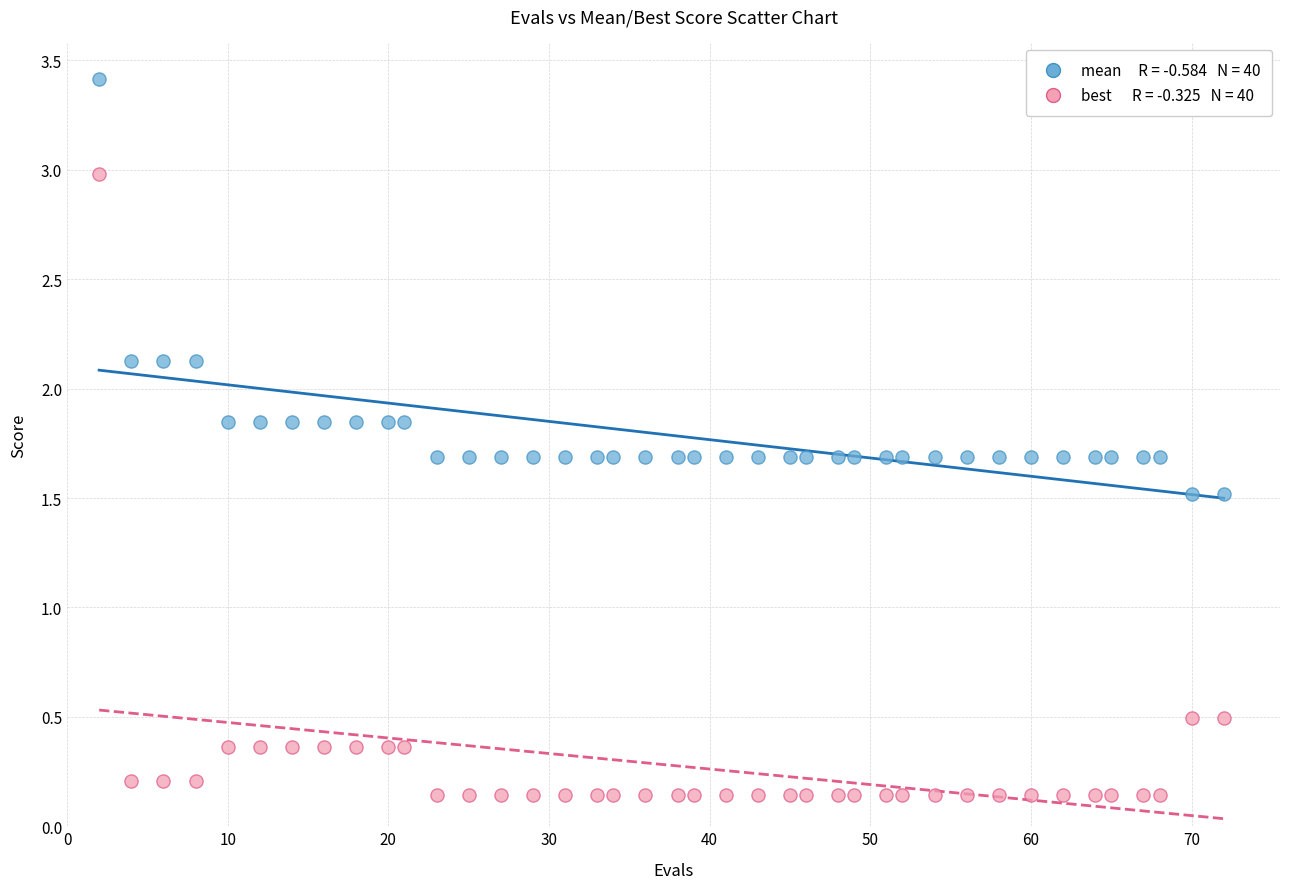

Across all data points, what is the range of X values (max minus min)?

70.0